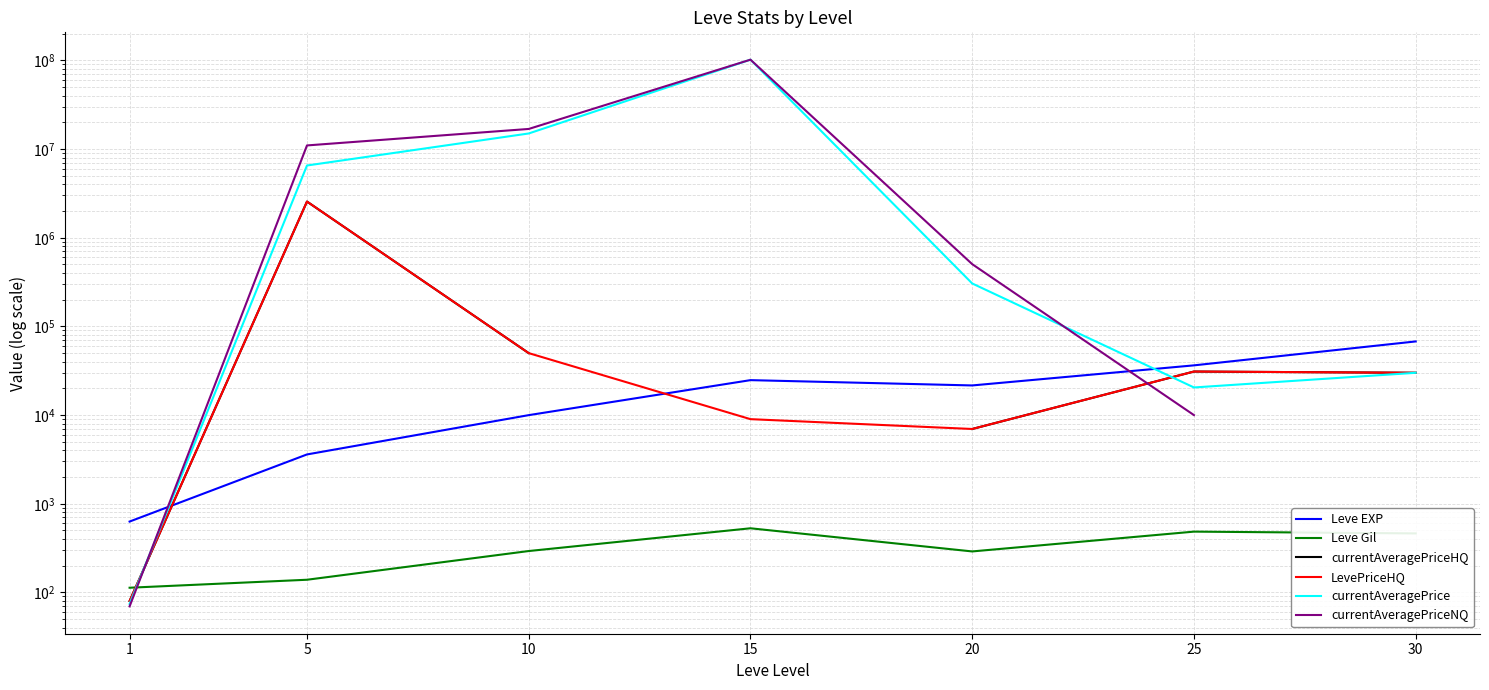

What value does the Leve EXP series have at 10?

9990.0